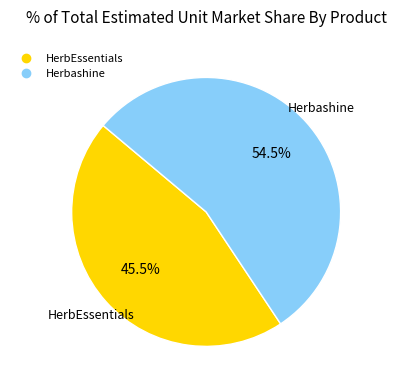

Is there any slice that represents more than half of the pie?

Yes